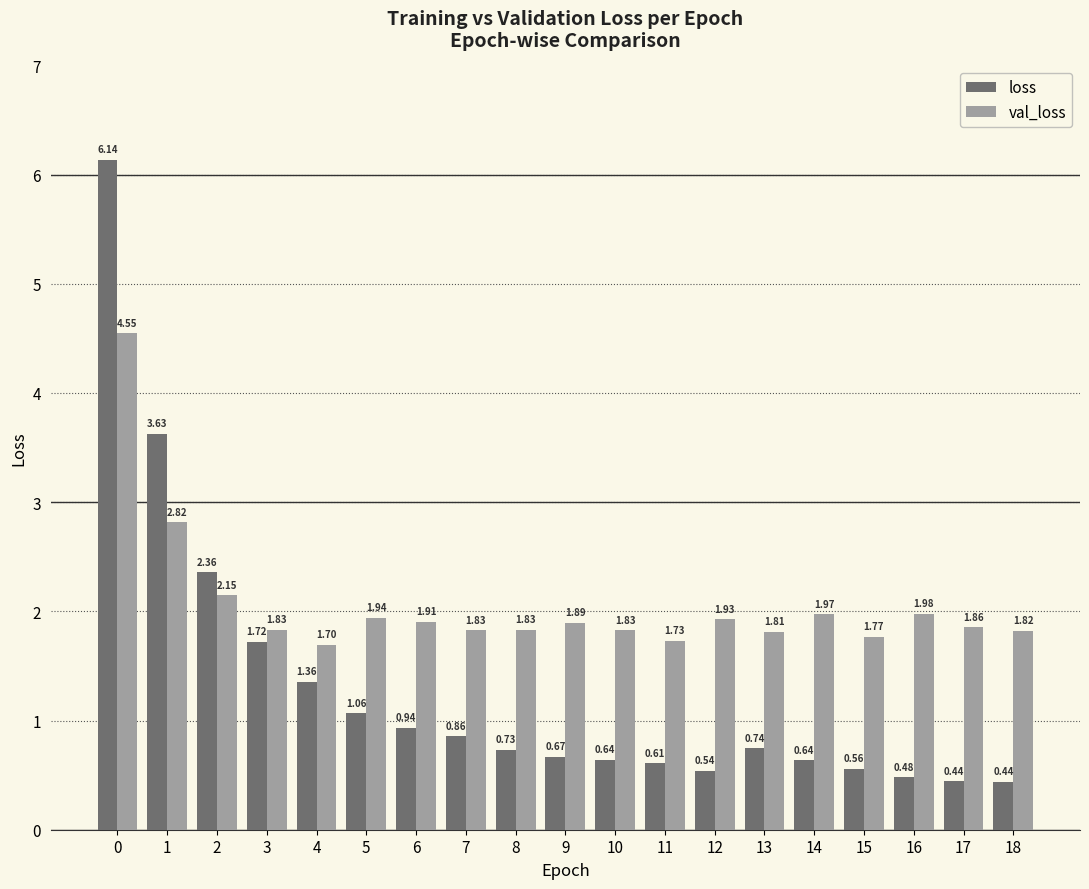

Which series has the largest total across all categories?

val_loss